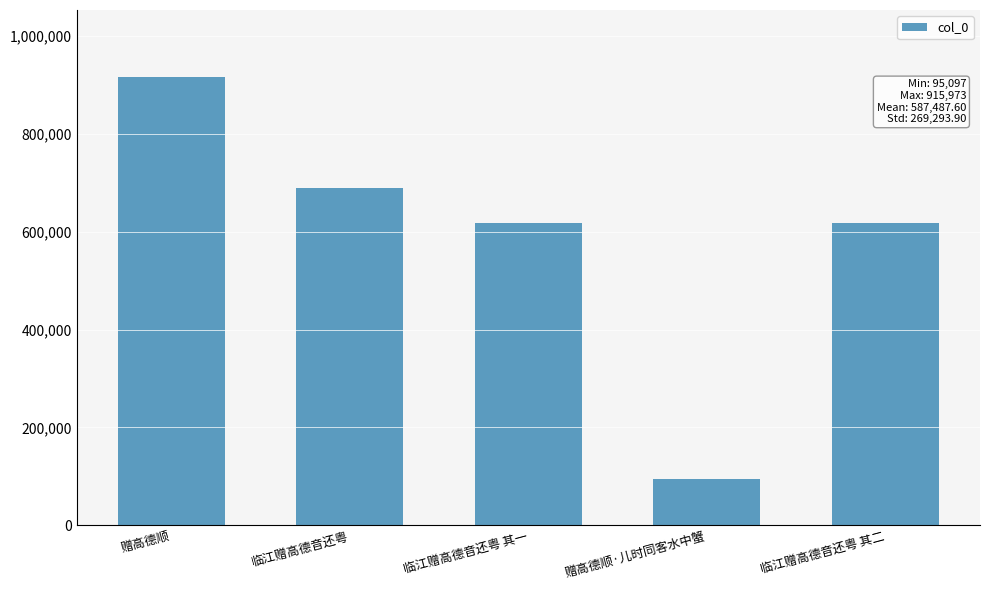

True or false: the data shows 501842 at 赠高德顺.

False